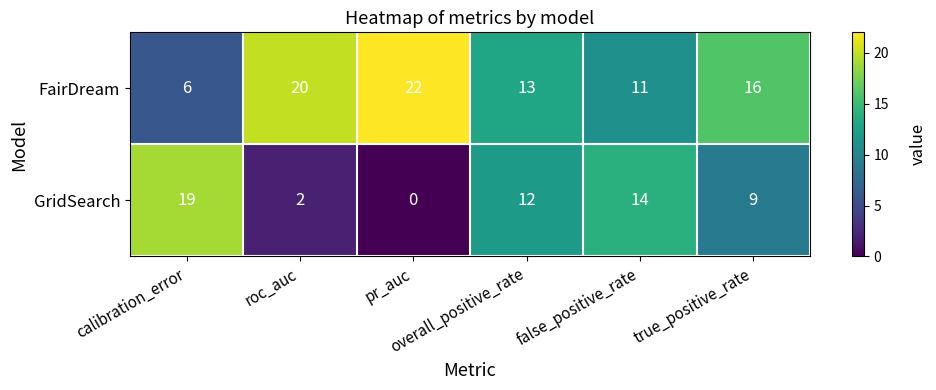

What is the difference between the highest and lowest values at false_positive_rate?

3